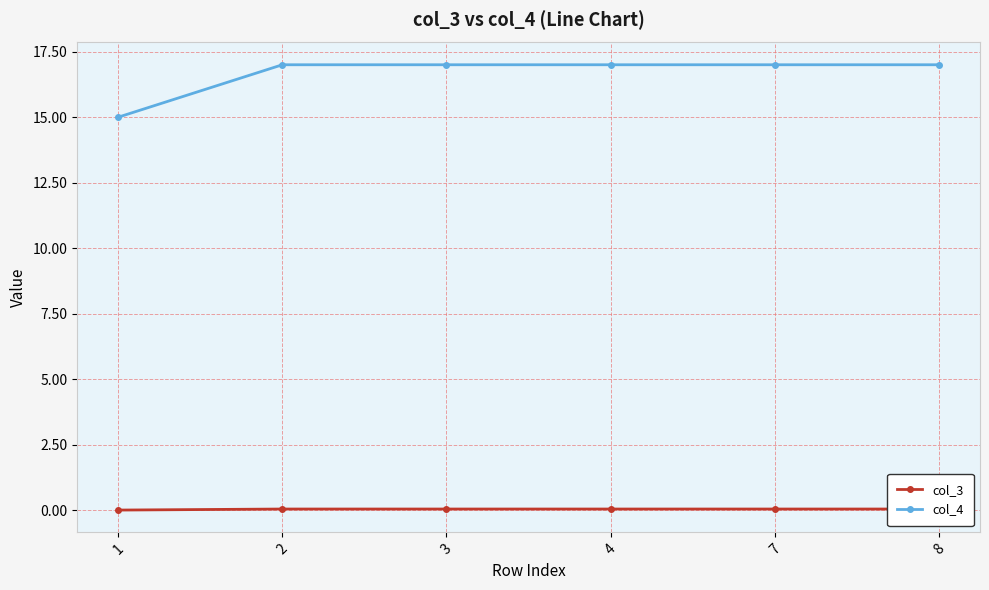

The col_4 series shows 17.0 at 3. True or false?

True